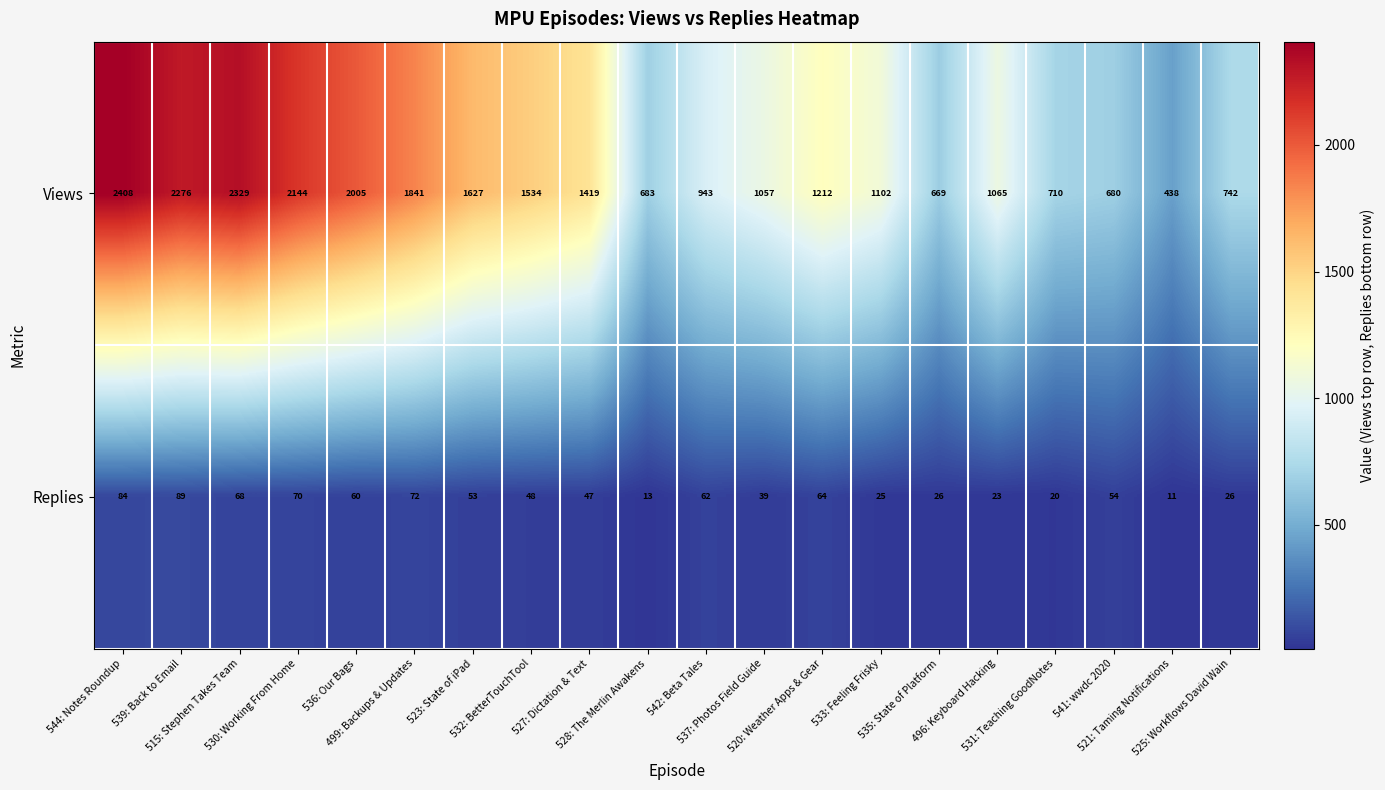

Which series has the largest total across all categories?

Views